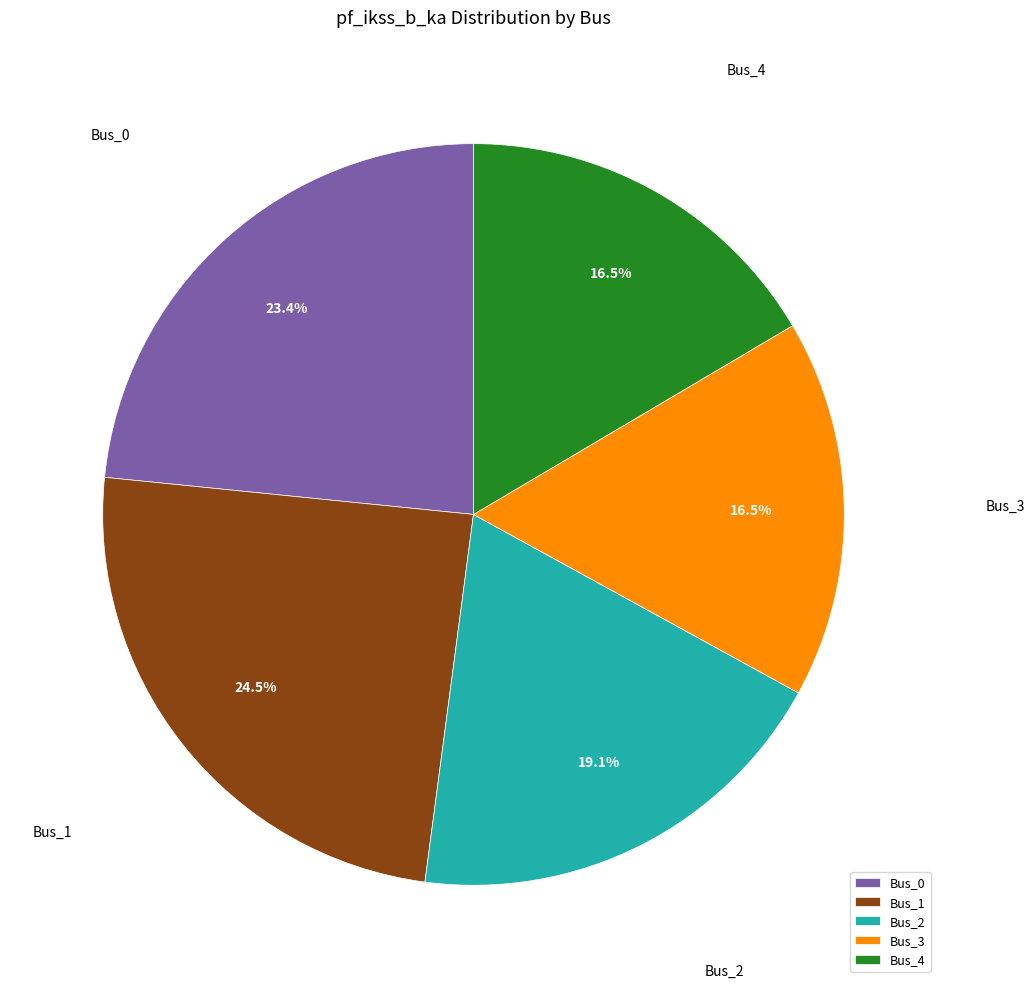

Approximately how many times larger is the value at Bus_0 compared to Bus_3?

1.4